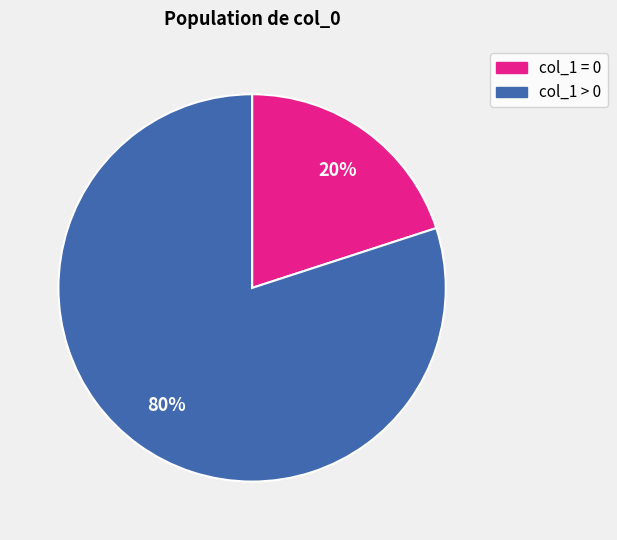

To the nearest percent, what is the difference between the largest and smallest slice percentages?

60%